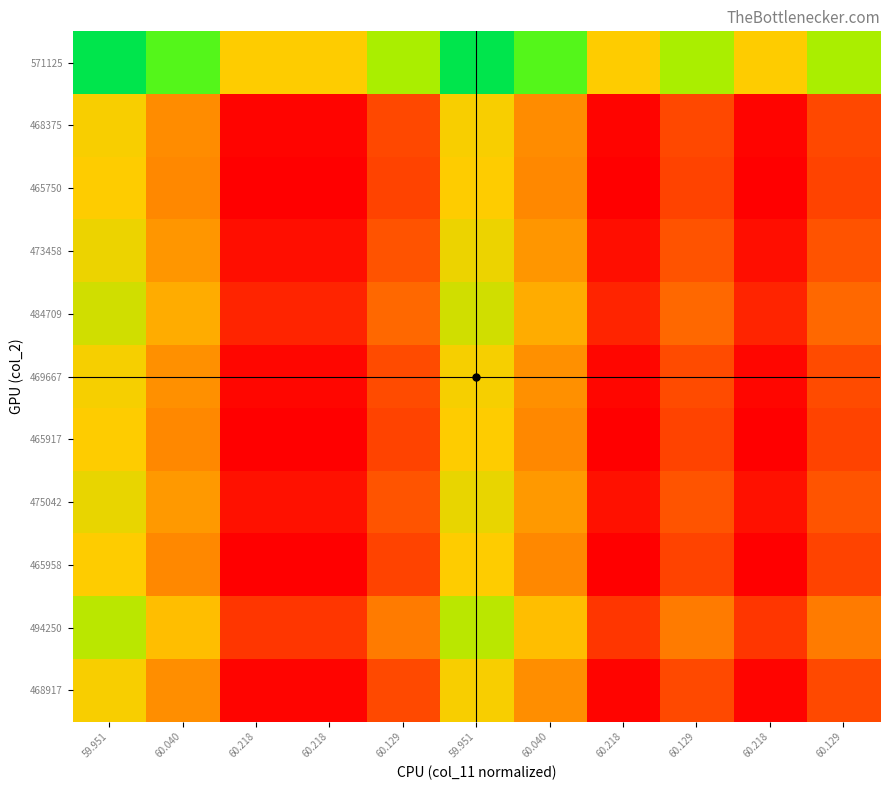

Which category has the lowest value across all series?

60.218